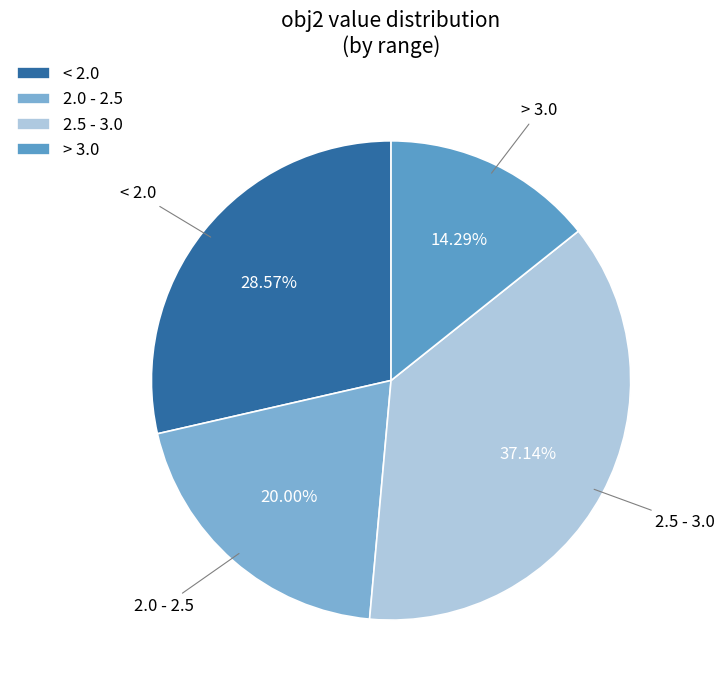

Is there any slice that represents more than half of the pie?

No